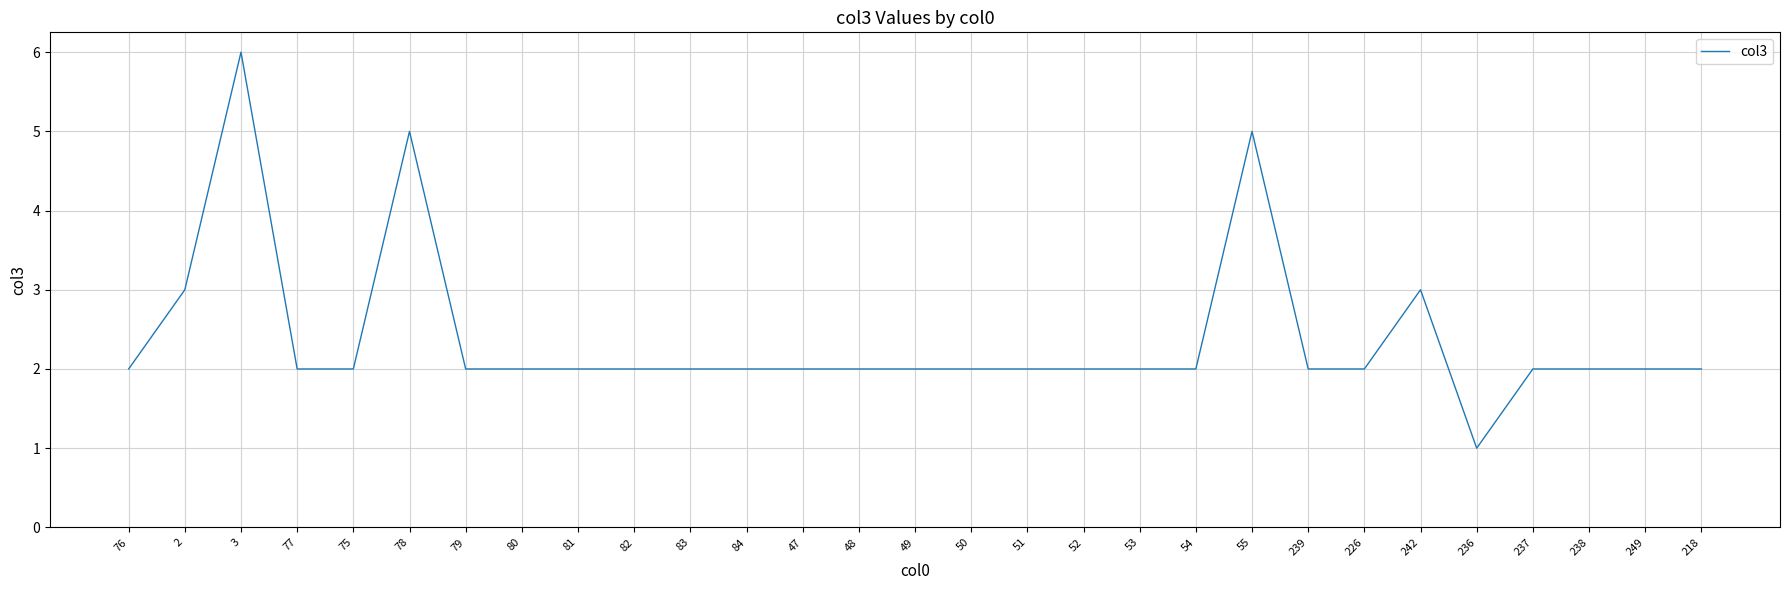

How many lines are shown in the chart?

1